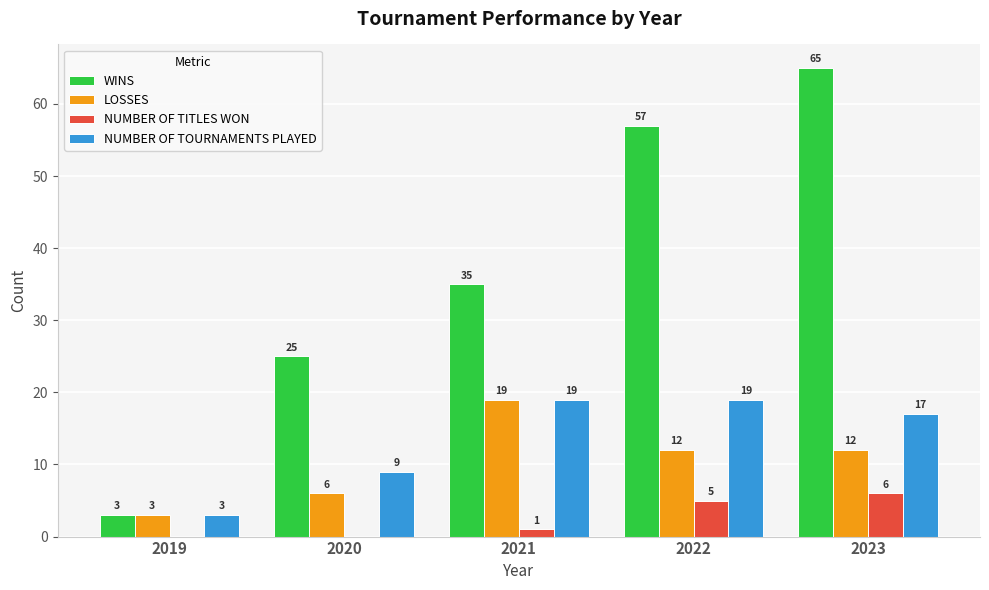

How many groups of bars are there?

5